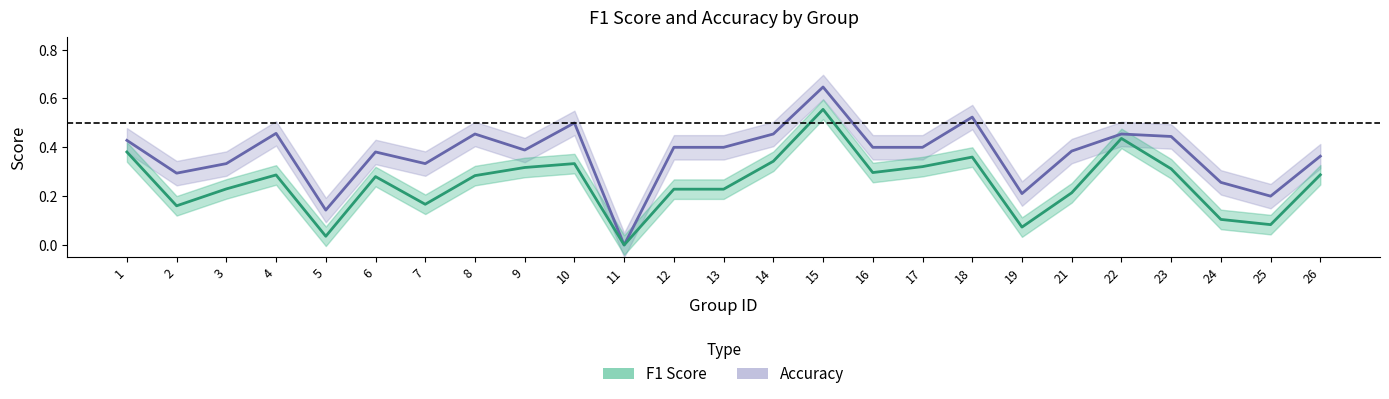

What is the approximate value of f1 at 25?

0.1